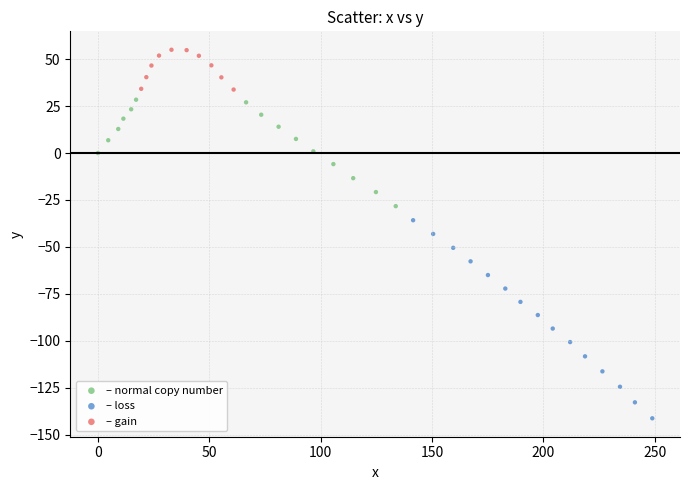

What are all the series names shown in the legend?

– normal copy number, – loss, – gain